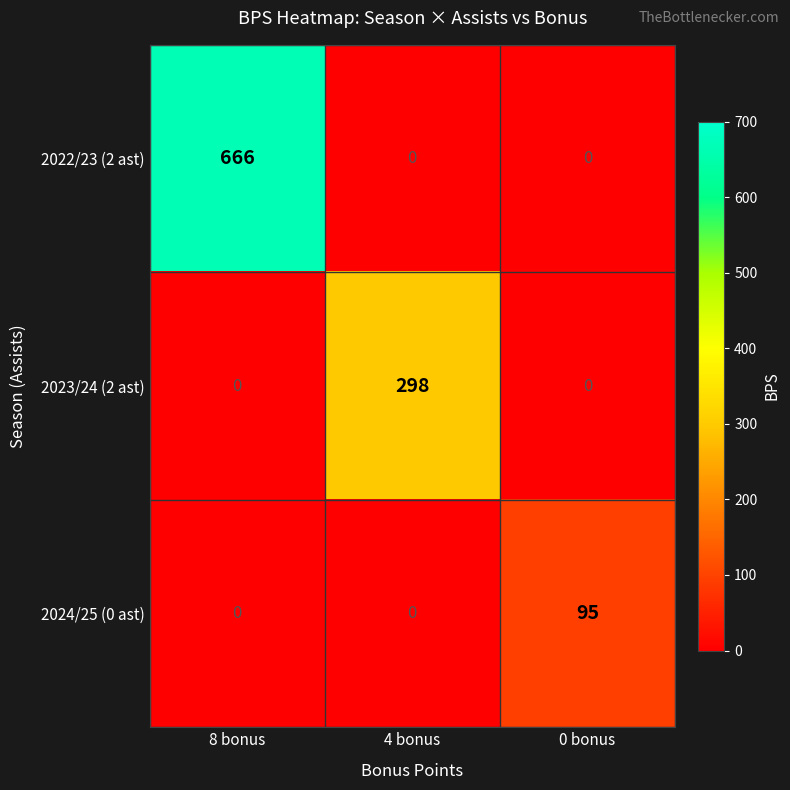

The value of 2022/23 (2 ast) at 8 bonus is 666. True or false?

True